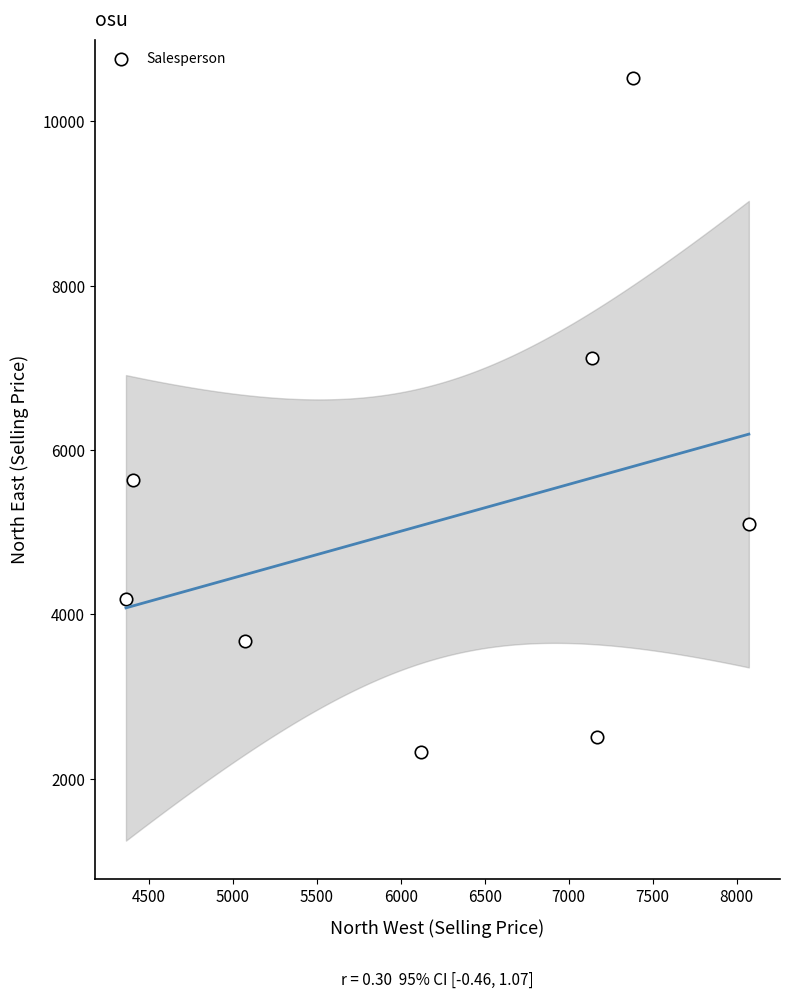

What is the range of Y values (max minus min)?

8209.5